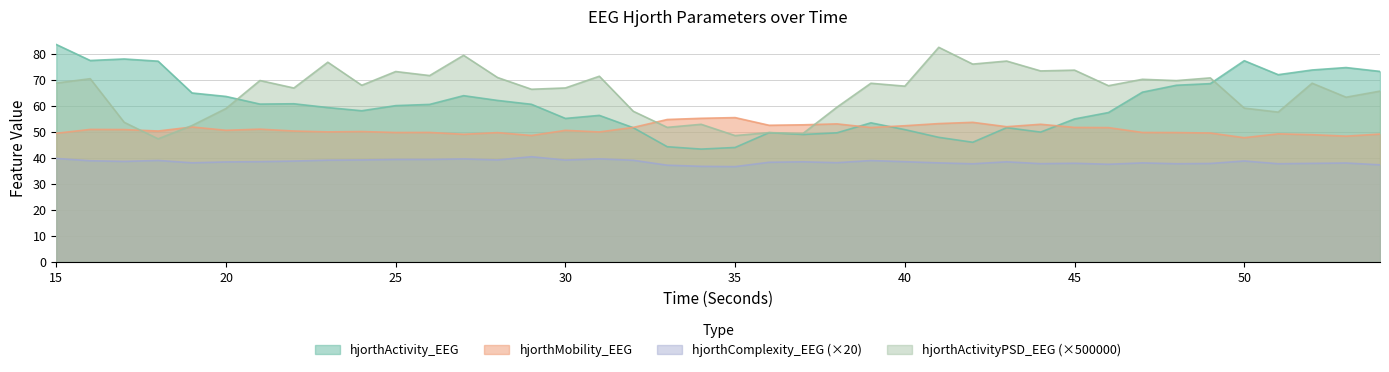

What is the highest value of the hjorthActivity_EEG series?

83.6